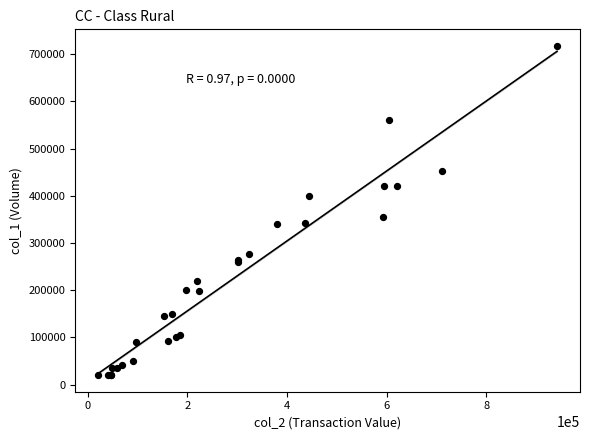

What Y value in the scatter plot is closest to 369000?

355000